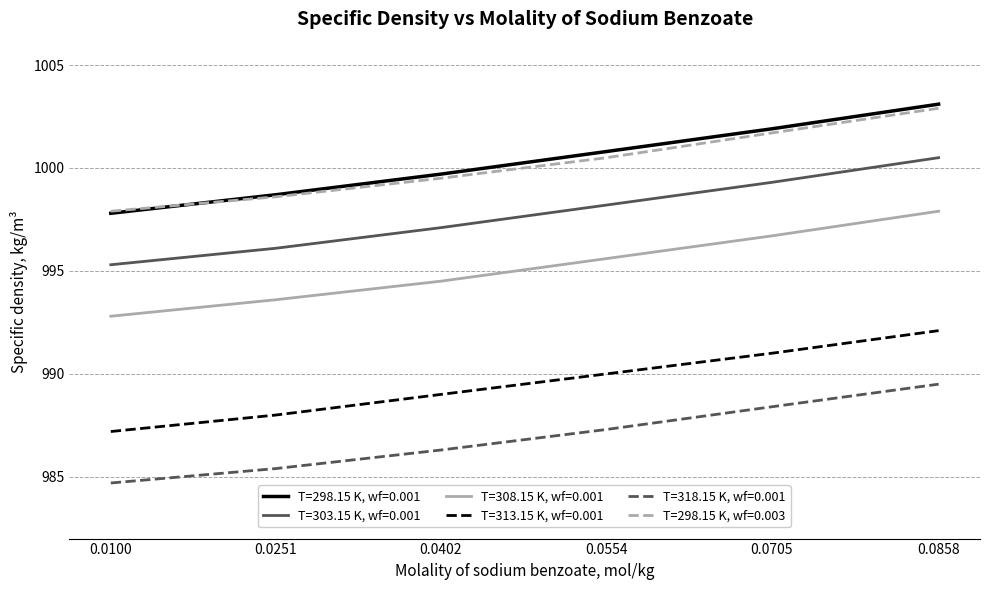

Reading left to right, list all the values displayed in this chart.

T=298.15 K, wf=0.001: 997.8	998.7	999.7	1000.8	1001.9	1003.1
T=303.15 K, wf=0.001: 995.3	996.1	997.1	998.2	999.3	1000.5
T=308.15 K, wf=0.001: 992.8	993.6	994.5	995.6	996.7	997.9
T=313.15 K, wf=0.001: 987.2	988.0	989.0	990.0	991.0	992.1
T=318.15 K, wf=0.001: 984.7	985.4	986.3	987.3	988.4	989.5
T=298.15 K, wf=0.003: 997.9	998.6	999.5	1000.5	1001.7	1002.9